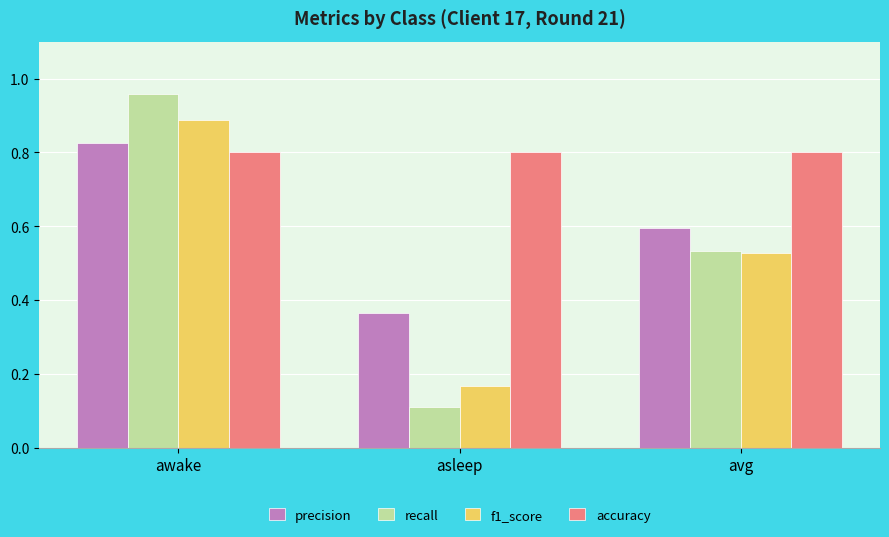

Which series changed the most between awake and asleep?

recall